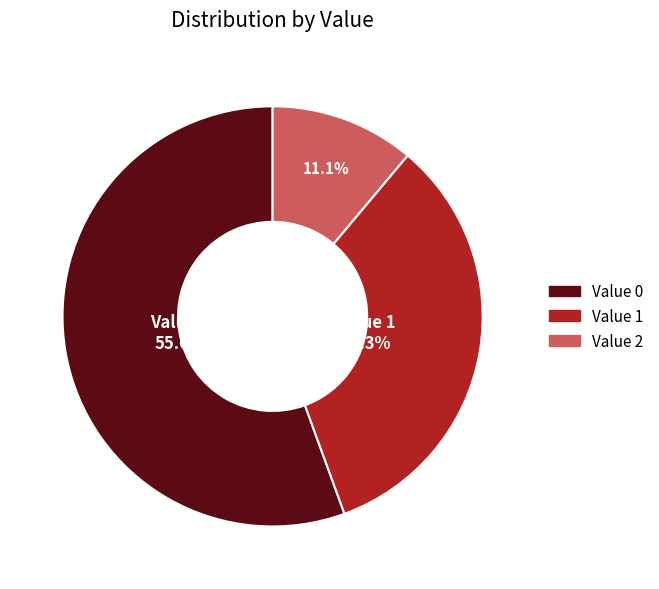

Rank the categories by value from highest to lowest.

Value 0, Value 1, Value 2